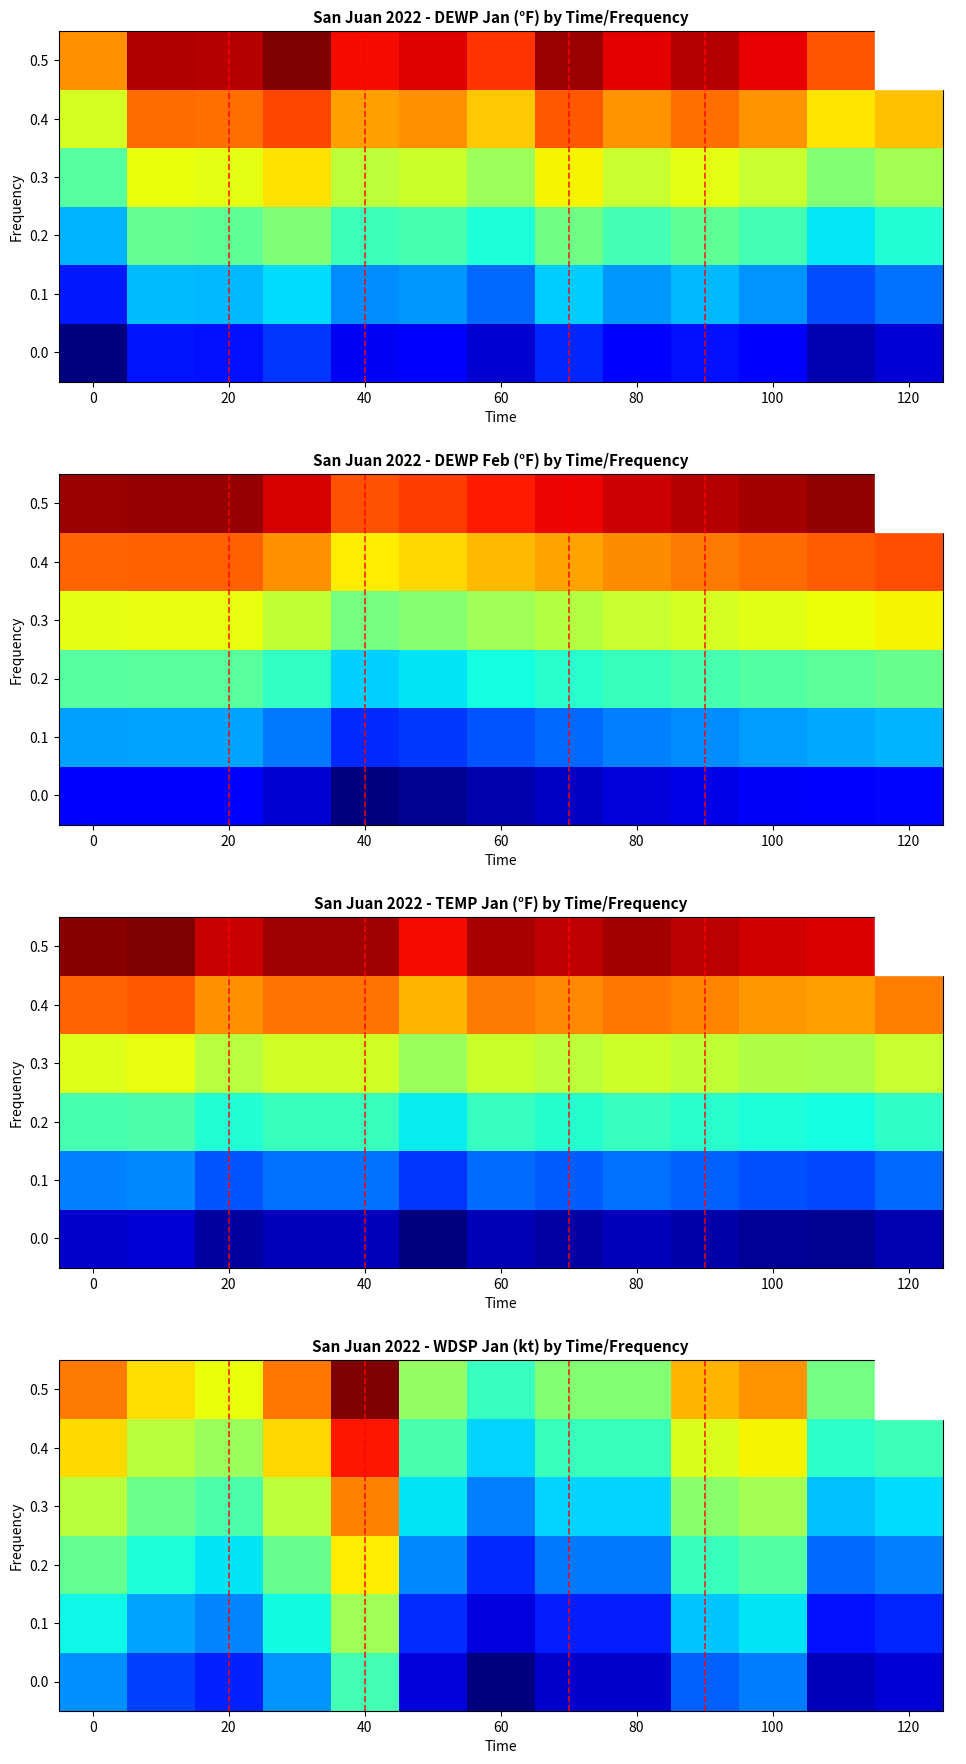

What is the minimum value shown in the chart?

1.1